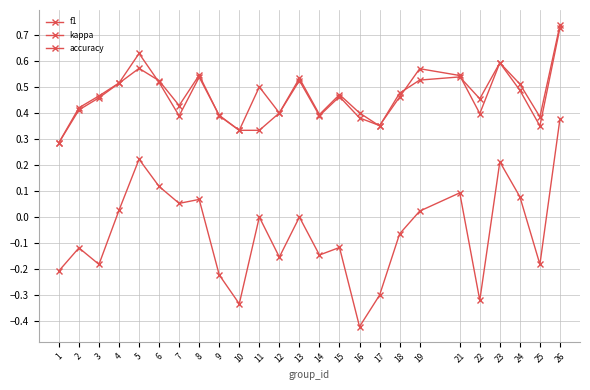

Is it true that kappa equals 0.5 at 26?

False